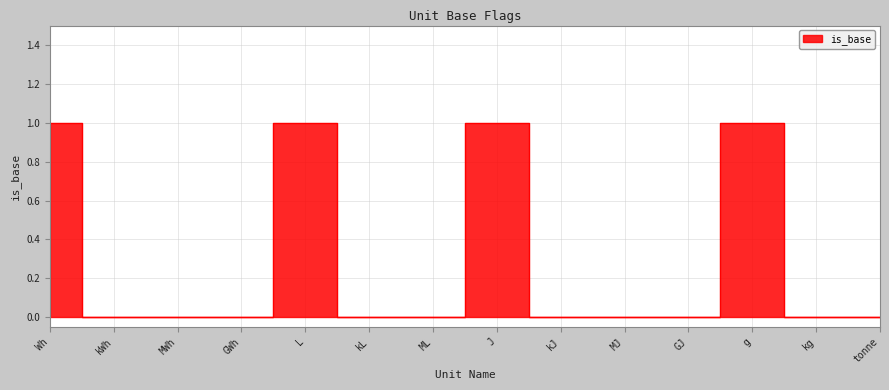

What is the sum of the values at Wh and L?

2